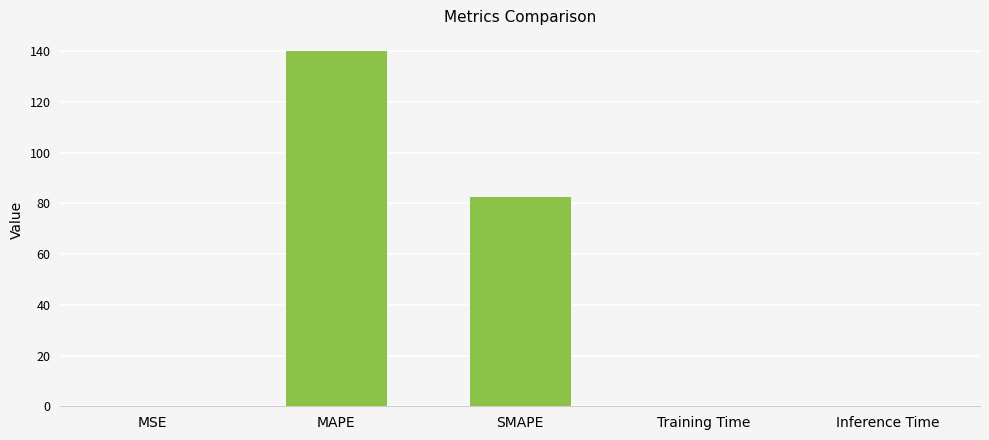

What is the maximum value shown in the chart?

140.2